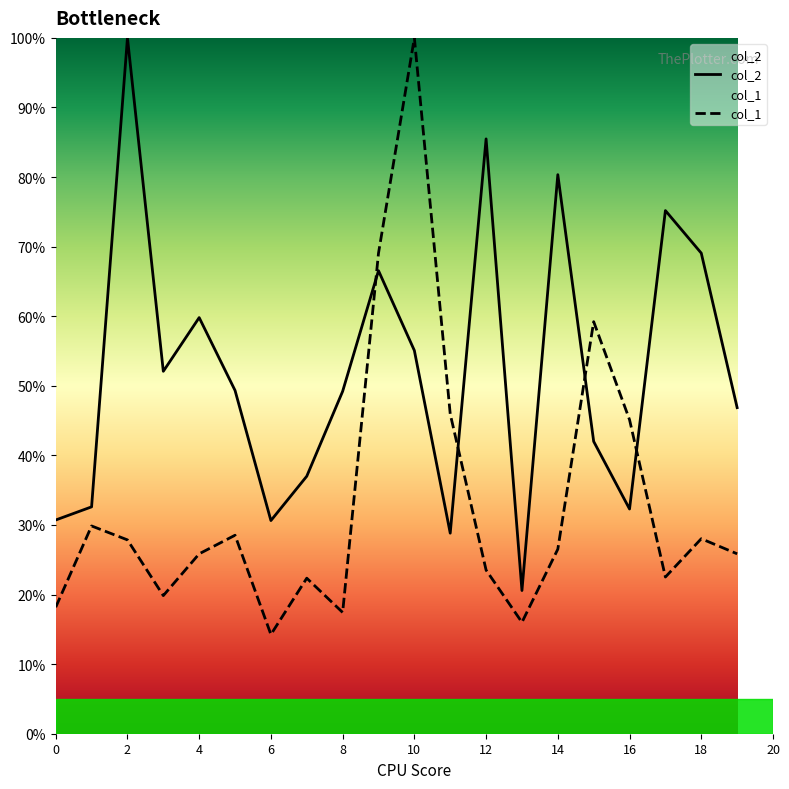

Rank the series by their average value, from highest to lowest.

col_2, col_1